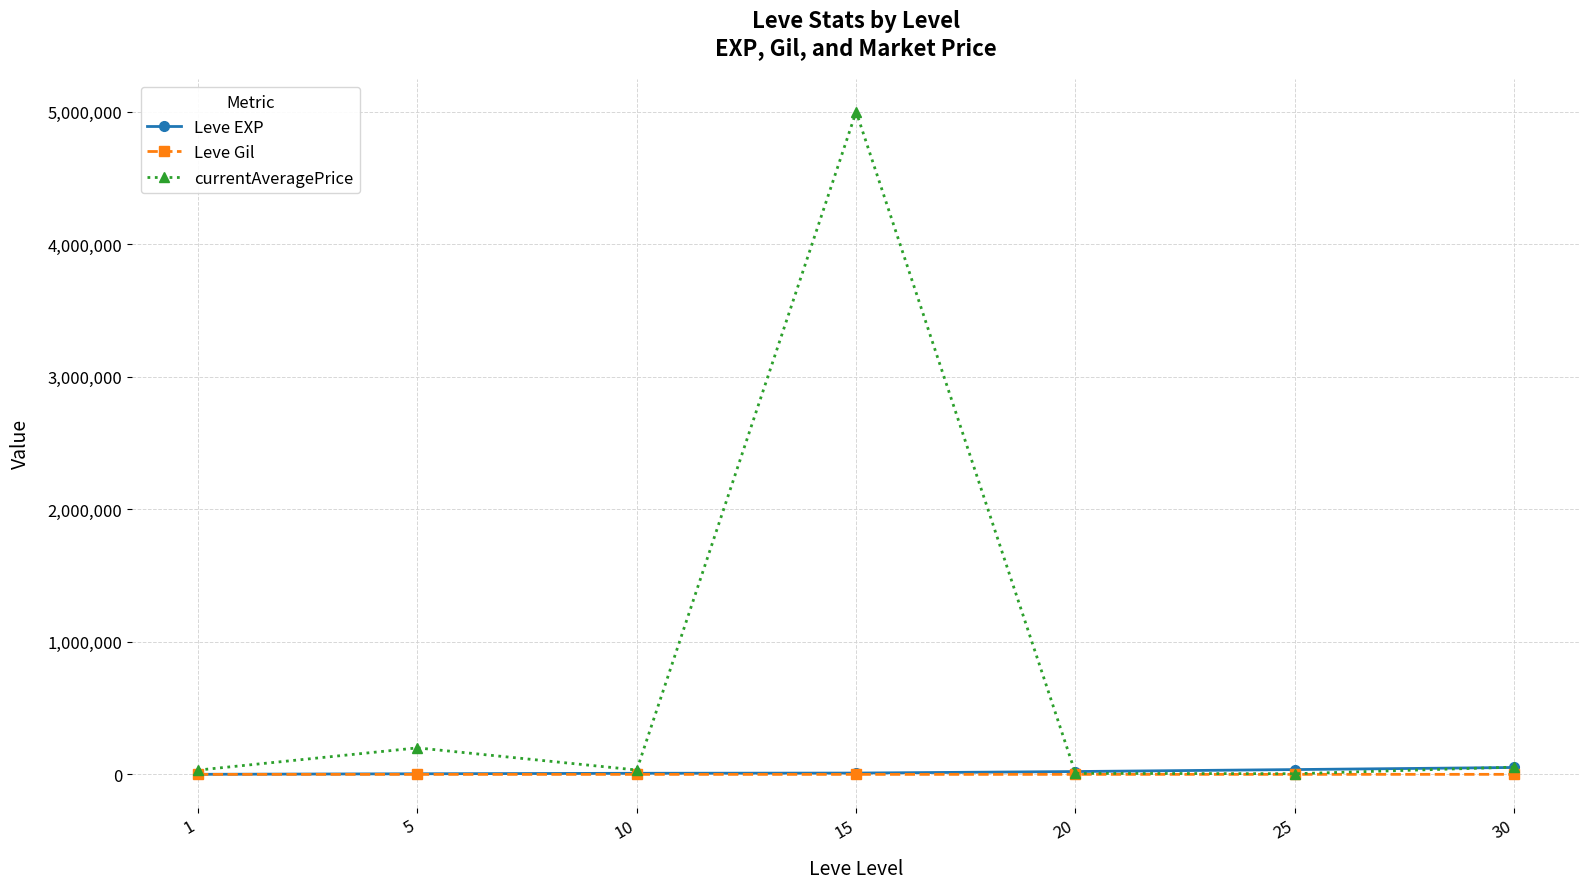

The Leve Gil series shows 174.0 at 15. True or false?

True